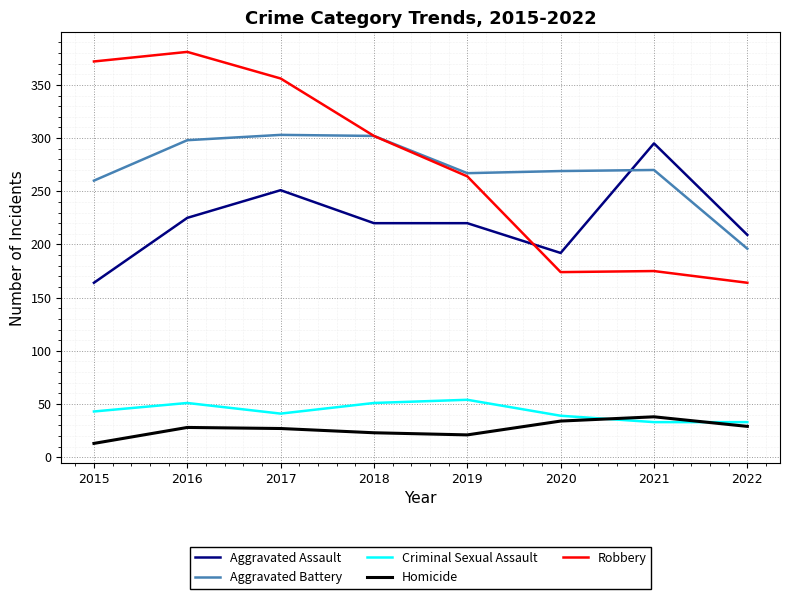

Which series changed the most between 2017 and 2021?

Robbery